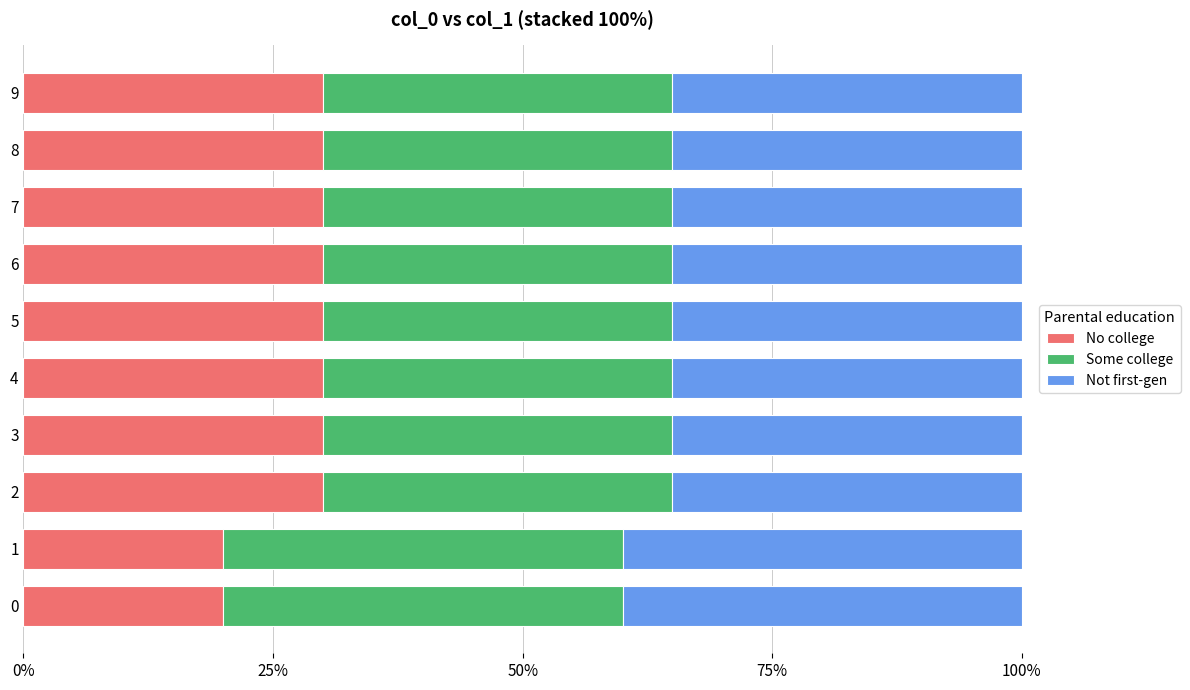

What are all the series names shown in the legend?

No college, Some college, Not first-gen